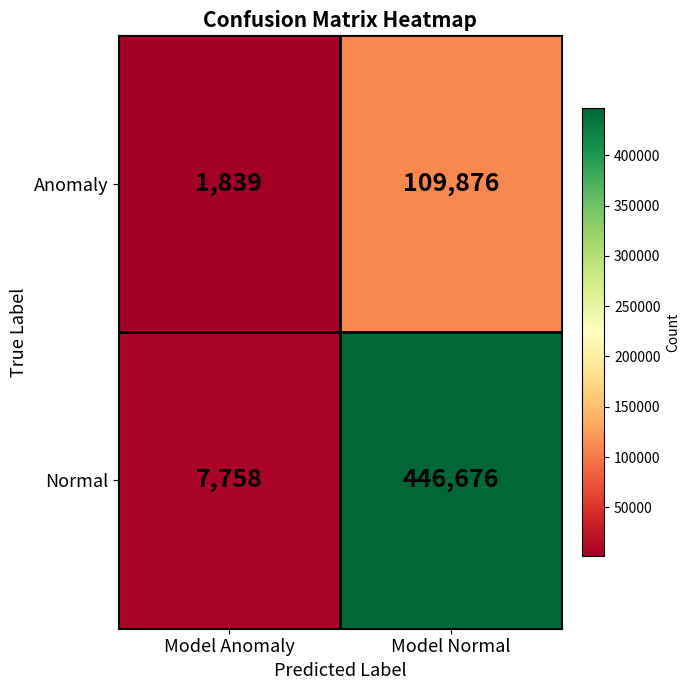

What is the average value of the Anomaly series?

55858